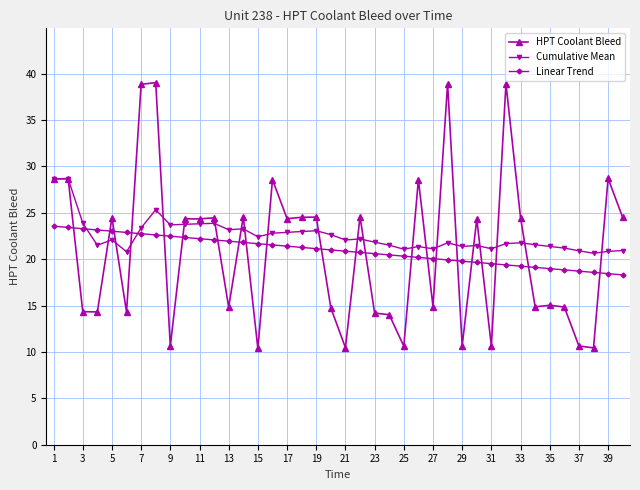

At how many categories does at least one series exceed 32?

4